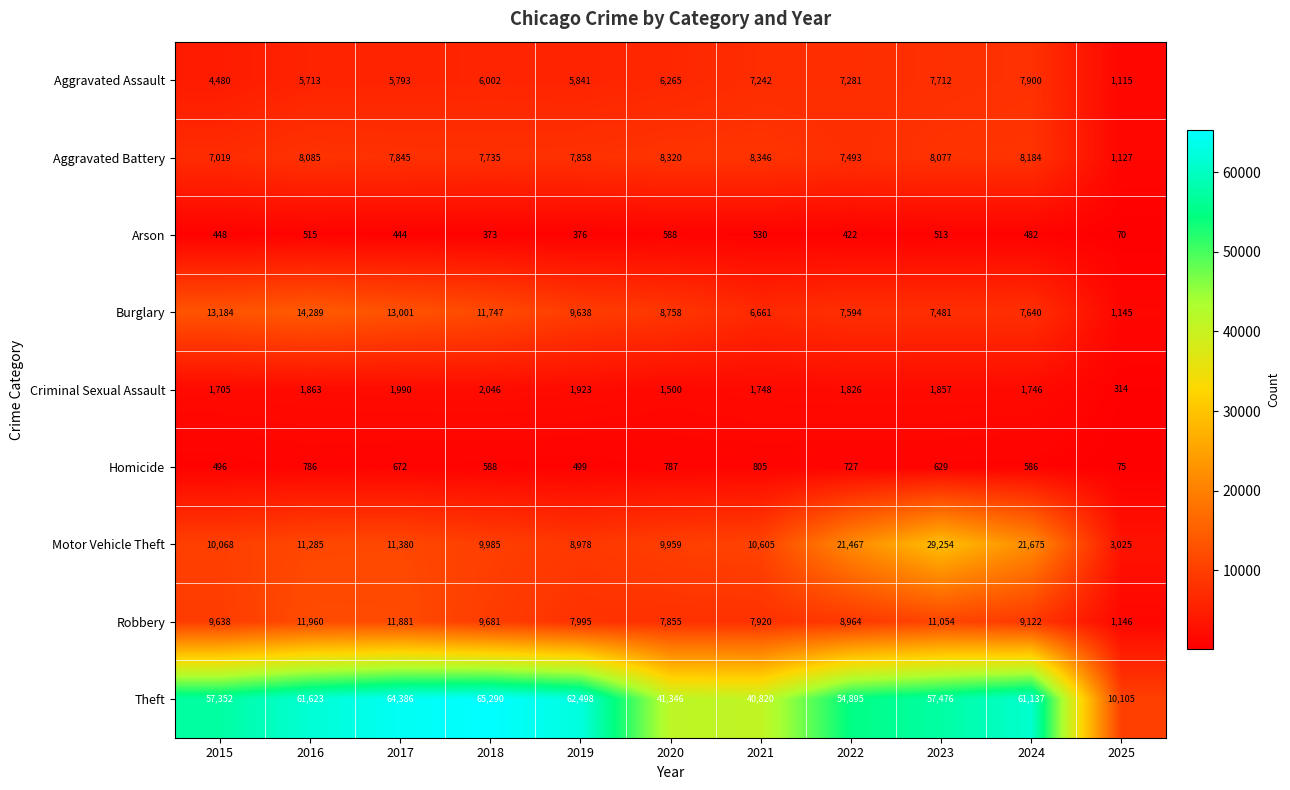

What is the smallest value displayed?

70